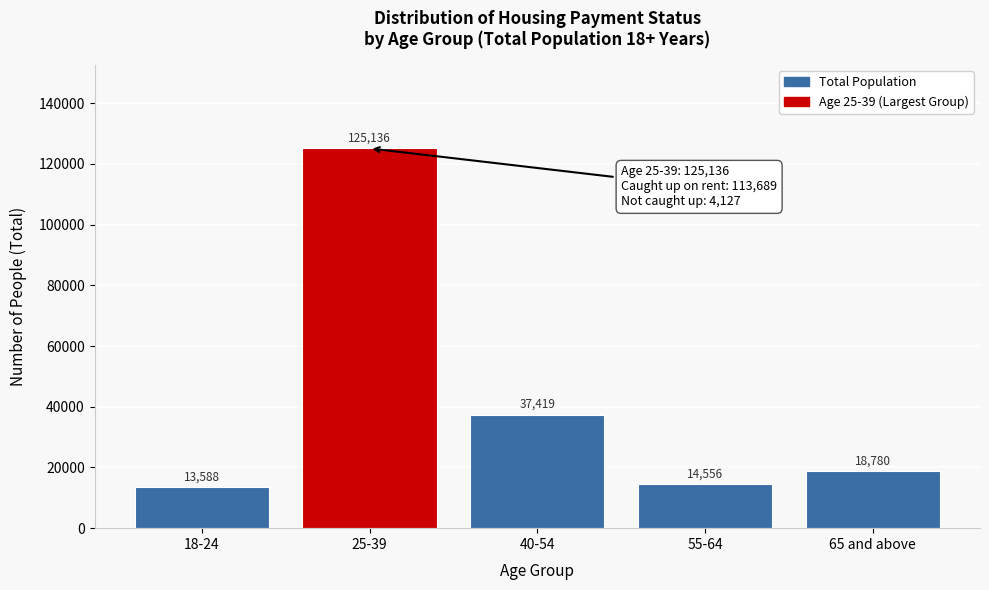

Reading left to right, transcribe all the data shown in this chart.

13588	125136	37419	14556	18780